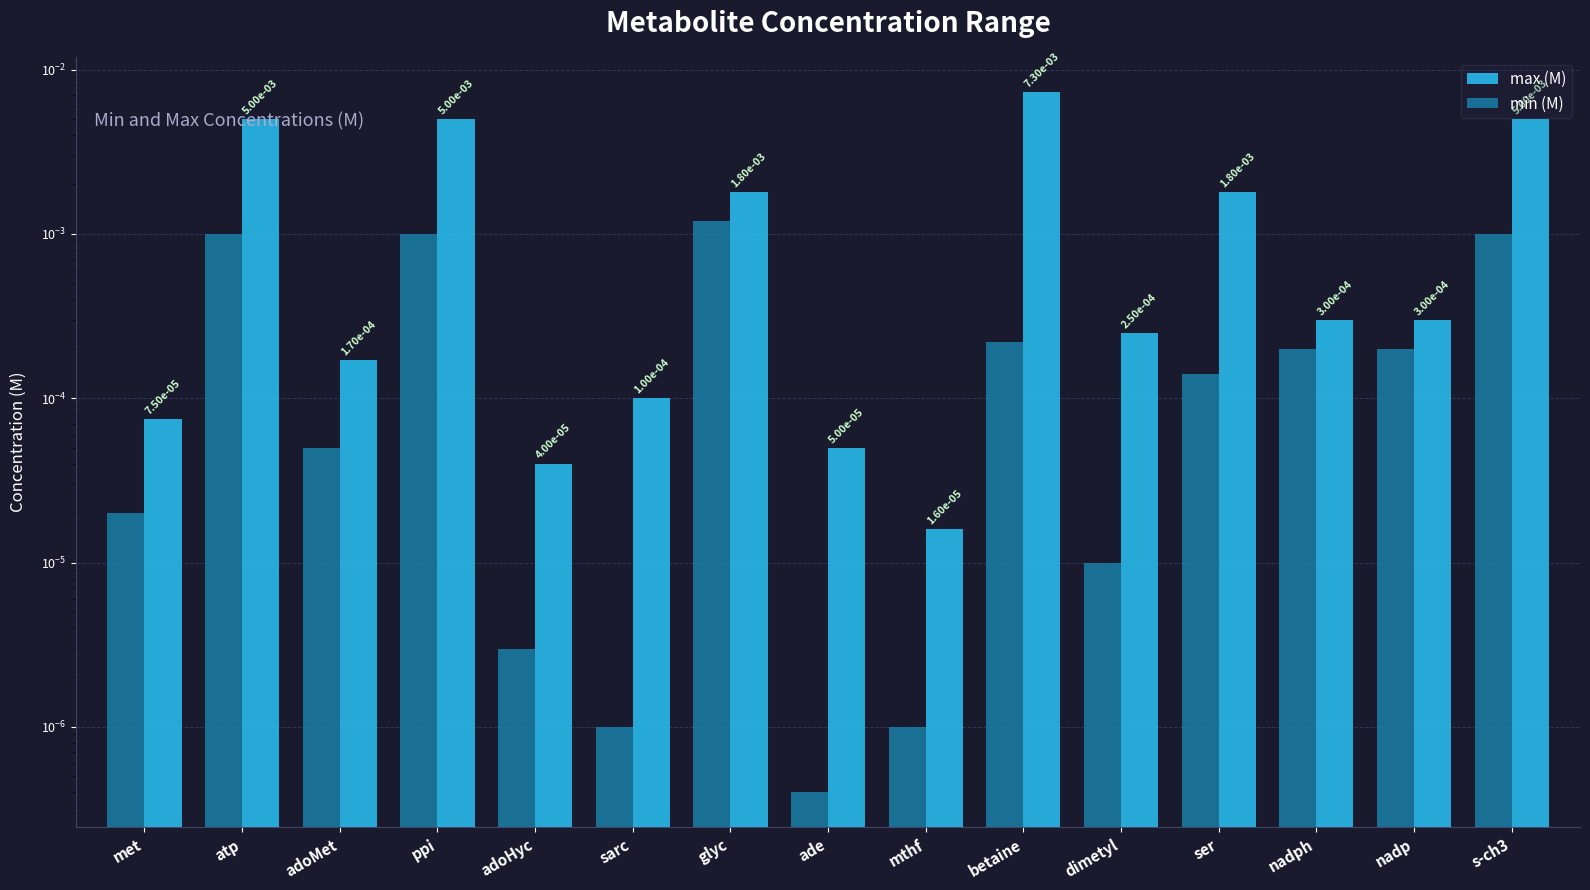

Which label corresponds to the largest value in the chart?

betaine